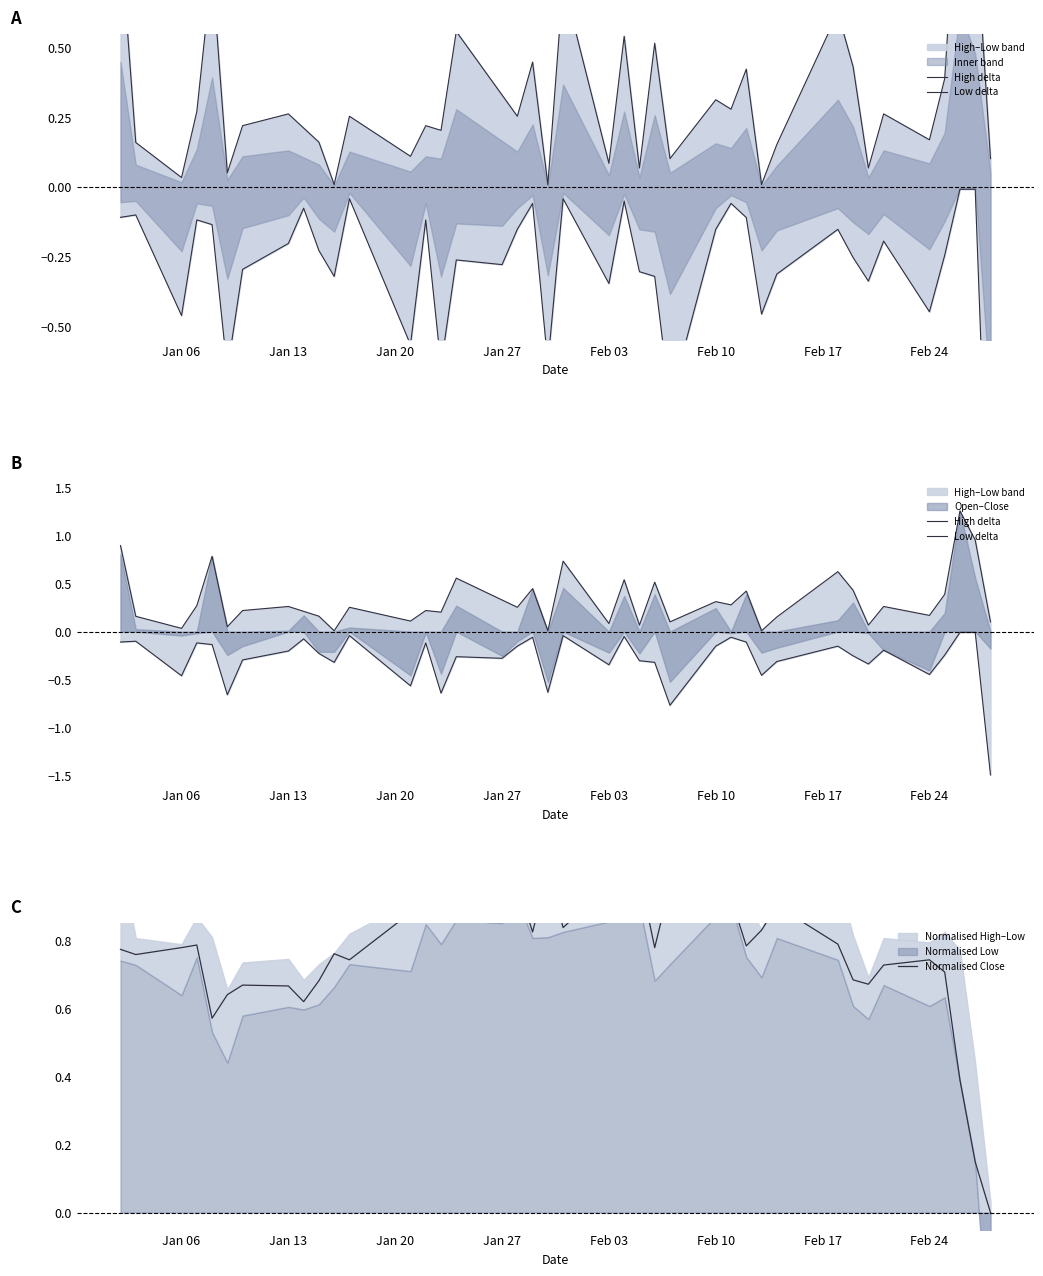

How many times do High delta and Normalised Close cross each other?

4